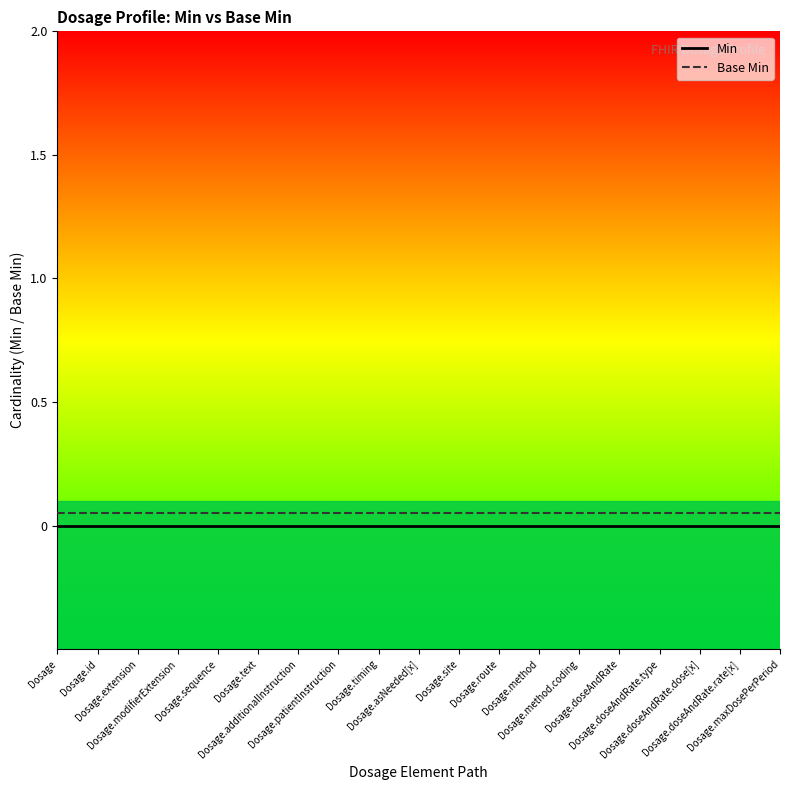

True or false: Min and Base Min cross at least once.

False